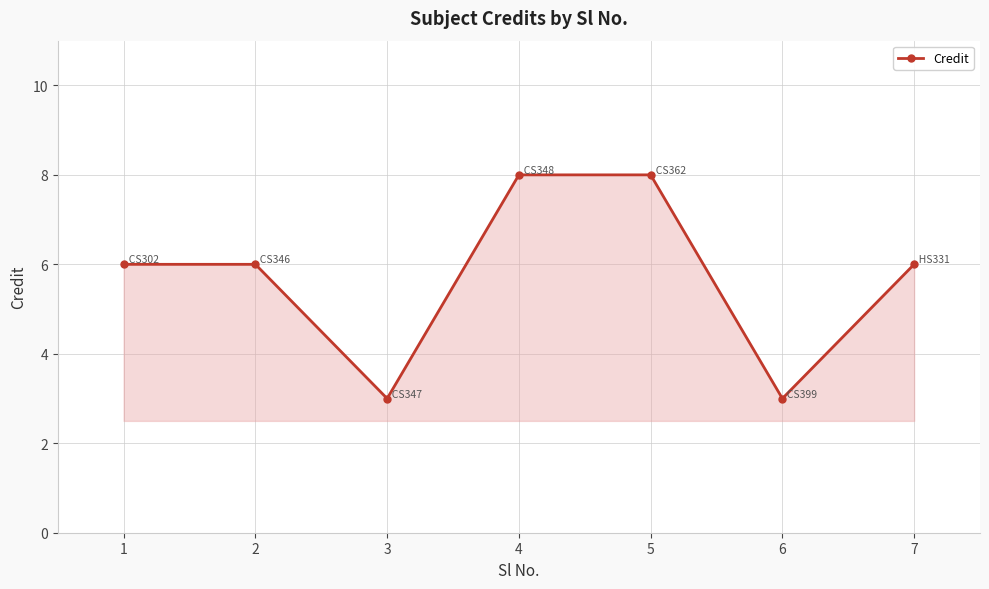

Where is the first local minimum?

3